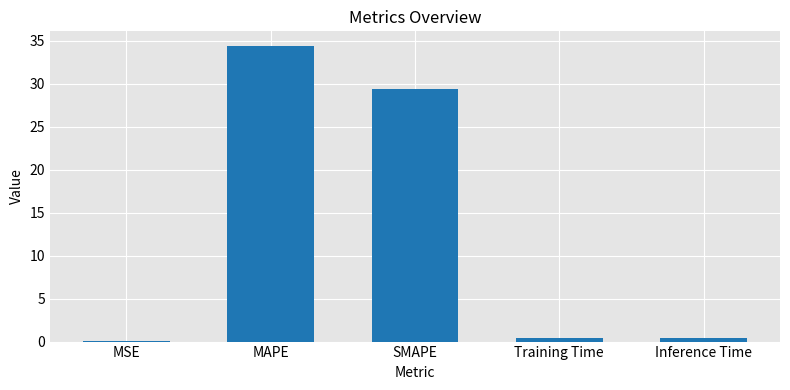

How many series are shown in this chart?

1